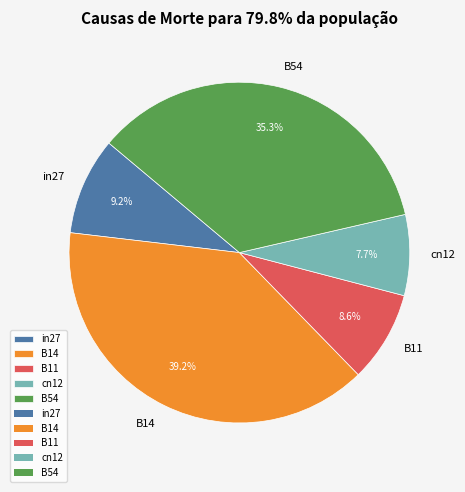

What is the smallest slice in the pie chart?

cn12